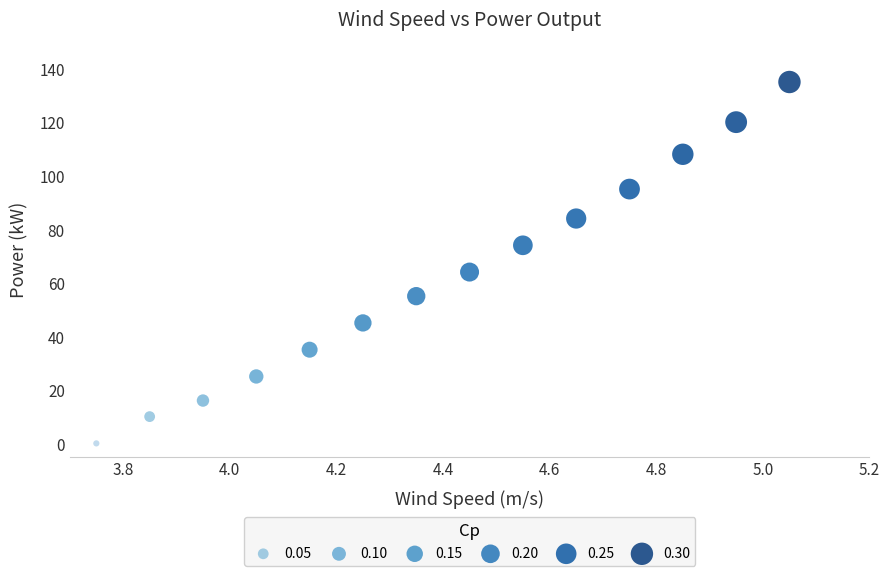

What is the range of Y values (max minus min)?

135